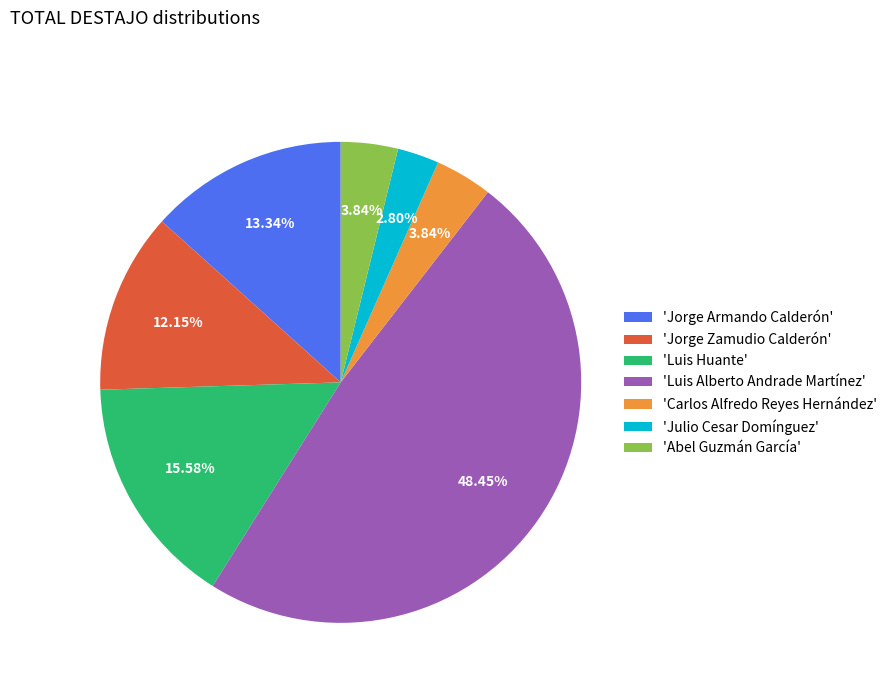

How many slices are in this pie chart?

7